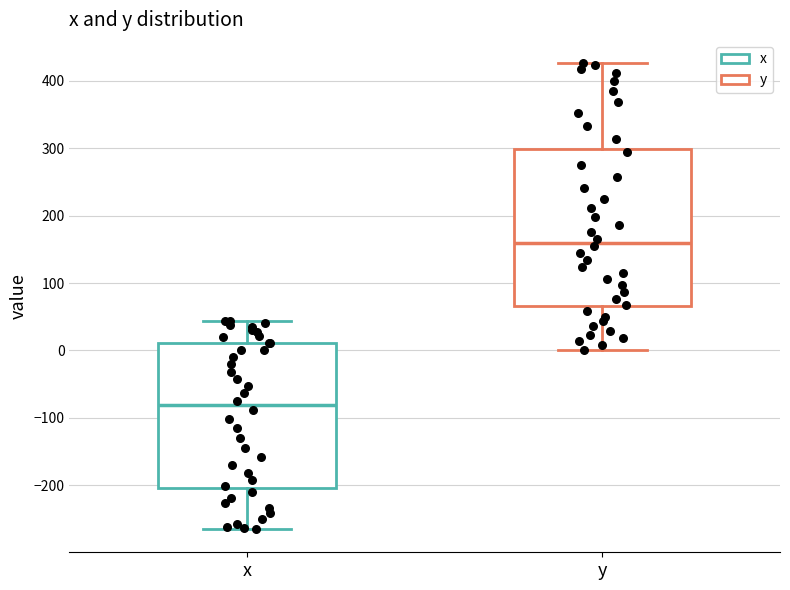

Which box's median line is the highest?

y